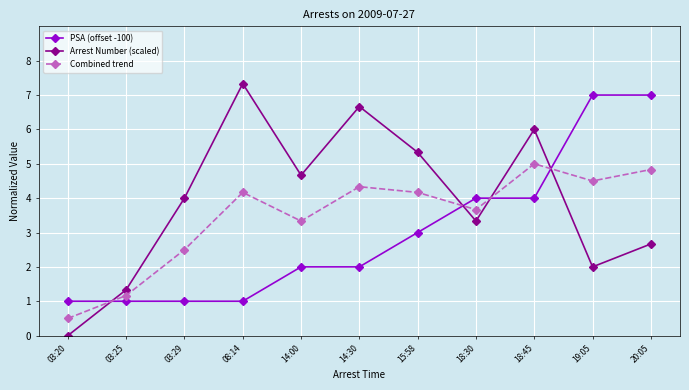

Reading left to right, what are all the values shown in this chart?

PSA (offset -100): 03:20=1.0	03:25=1.0	03:29=1.0	08:14=1.0	14:00=2.0	14:30=2.0	15:58=3.0	18:30=4.0	18:45=4.0	19:05=7.0	20:05=7.0
Arrest Number (scaled): 03:20=0.0	03:25=1.3	03:29=4.0	08:14=7.3	14:00=4.7	14:30=6.7	15:58=5.3	18:30=3.3	18:45=6.0	19:05=2.0	20:05=2.7
Combined trend: 03:20=0.5	03:25=1.2	03:29=2.5	08:14=4.2	14:00=3.3	14:30=4.3	15:58=4.2	18:30=3.7	18:45=5.0	19:05=4.5	20:05=4.8